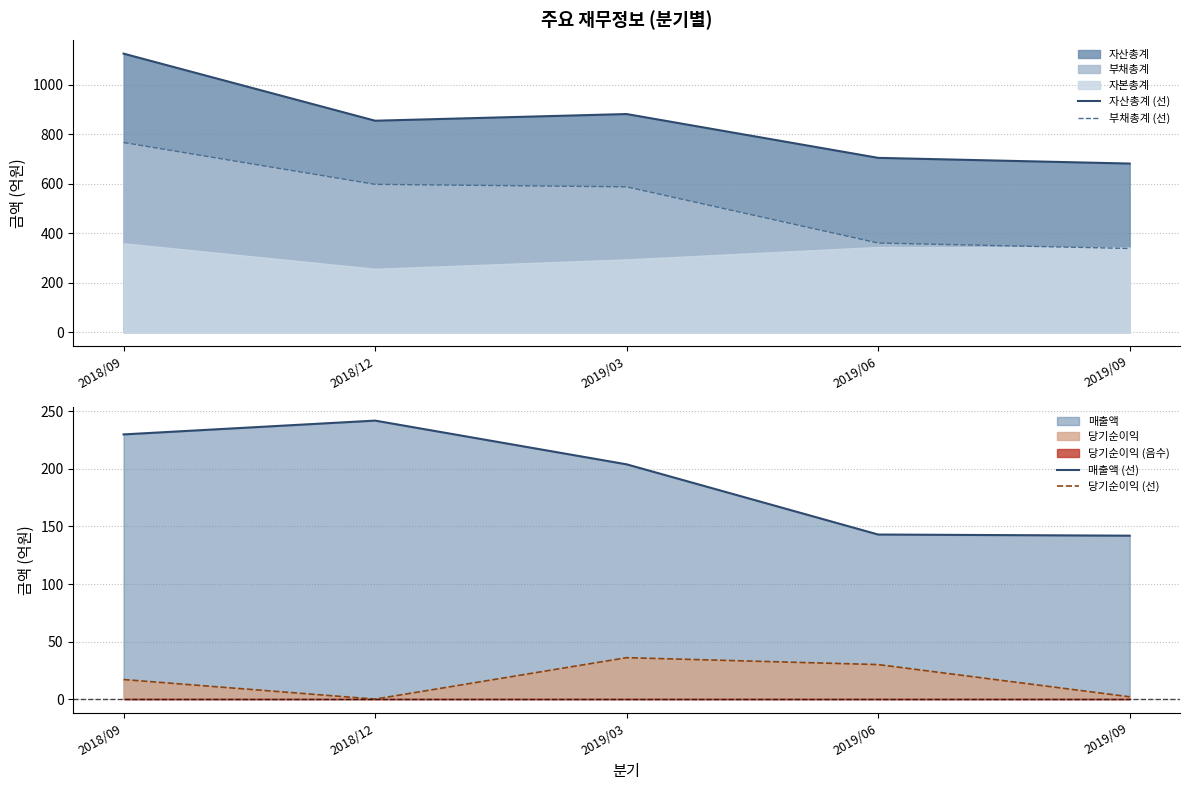

Which series has the widest spread of values?

자산총계 (선)